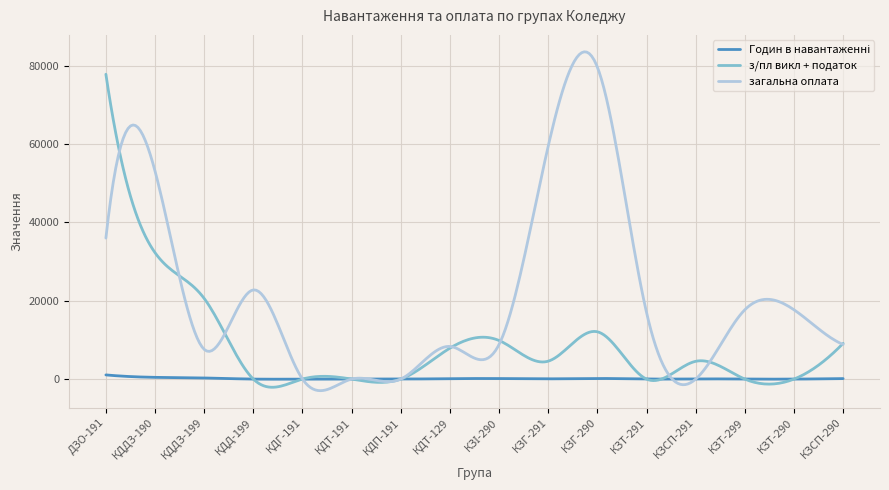

Is this an area chart (filled region under the line)?

No